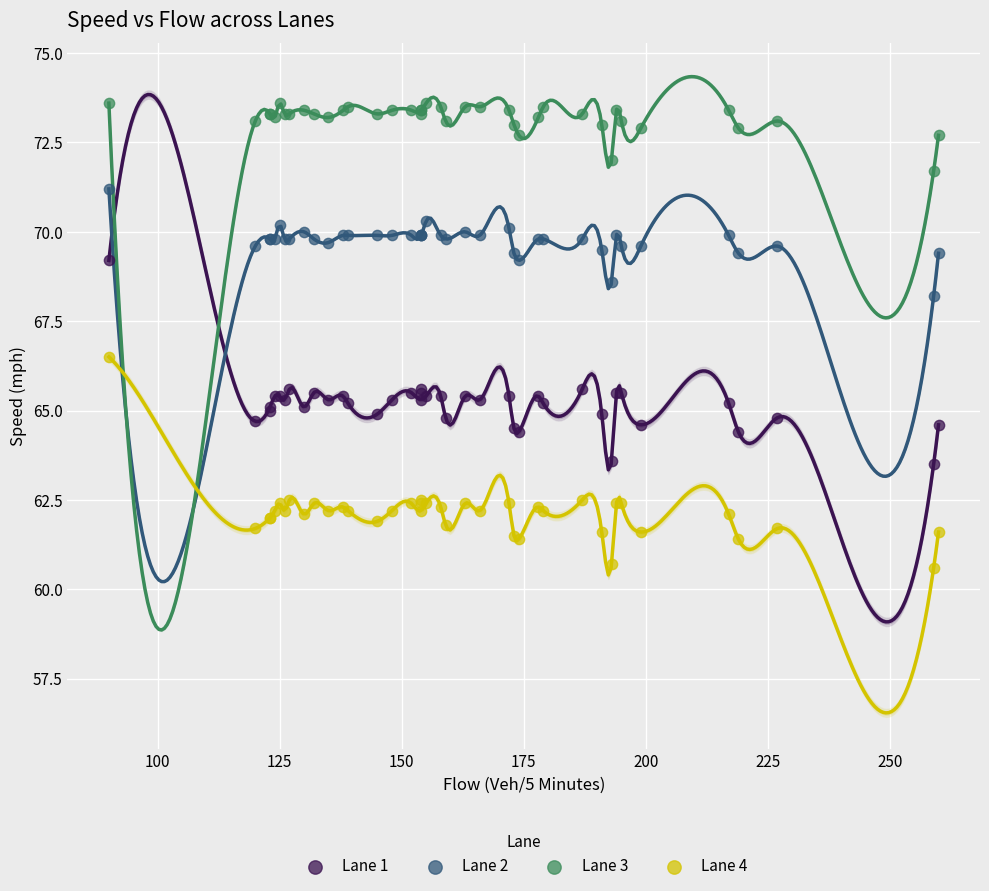

Which series contains the lowest Y value?

Lane 4